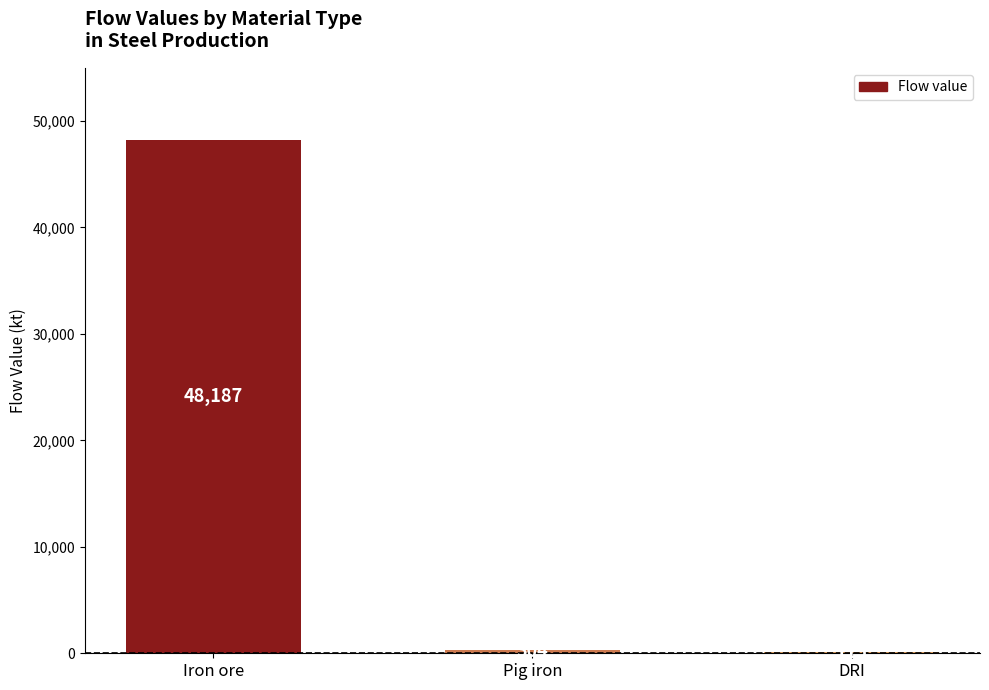

True or false: the data shows 85419.5 at Iron ore.

False